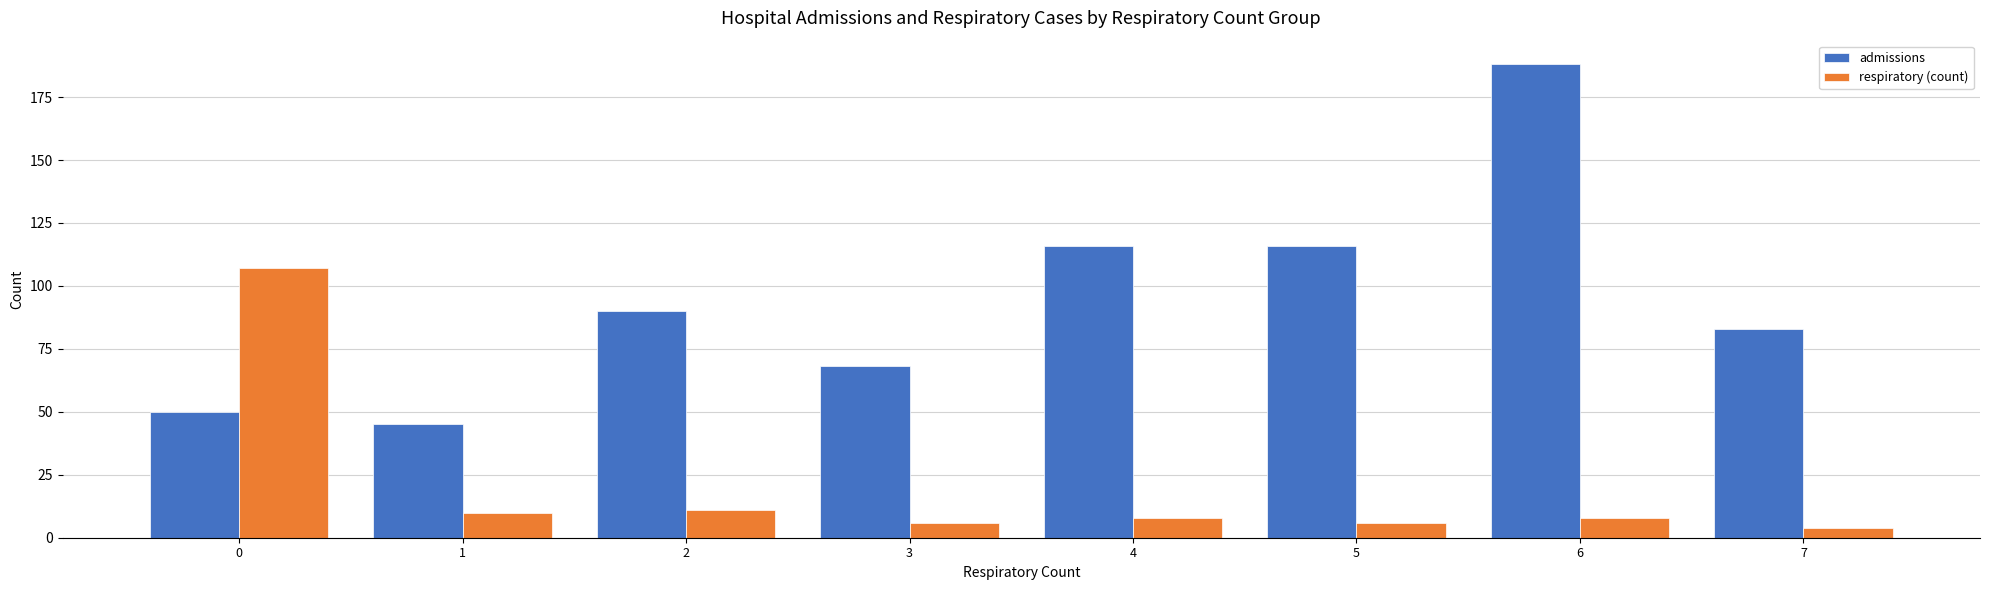

Reading left to right, transcribe all the data shown in this chart.

admissions: 0=50	1=45	2=90	3=68	4=116	5=116	6=188	7=83
respiratory (count): 0=107	1=10	2=11	3=6	4=8	5=6	6=8	7=4